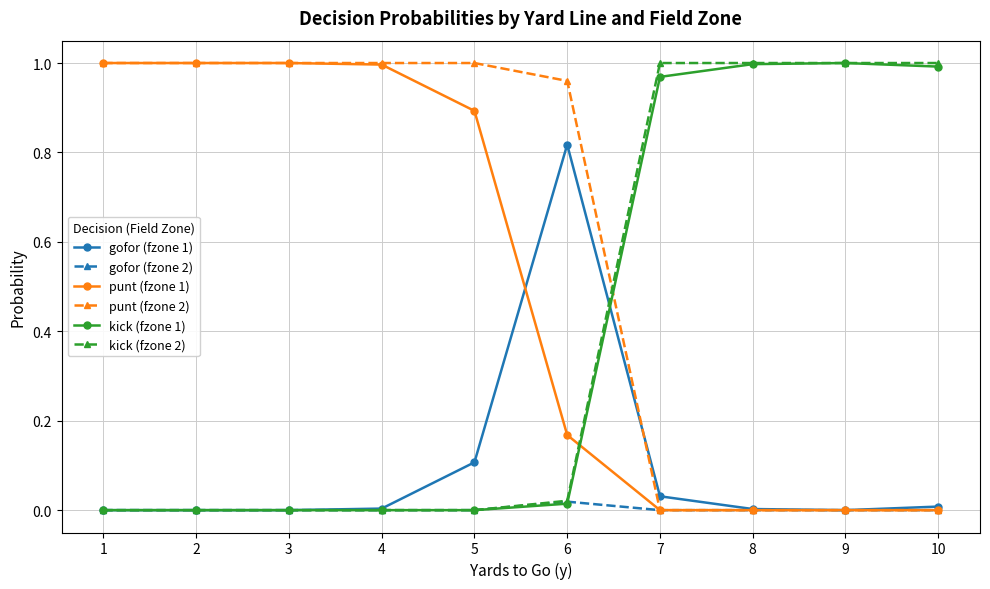

True or false: punt (fzone 2) and kick (fzone 2) intersect in this chart.

True